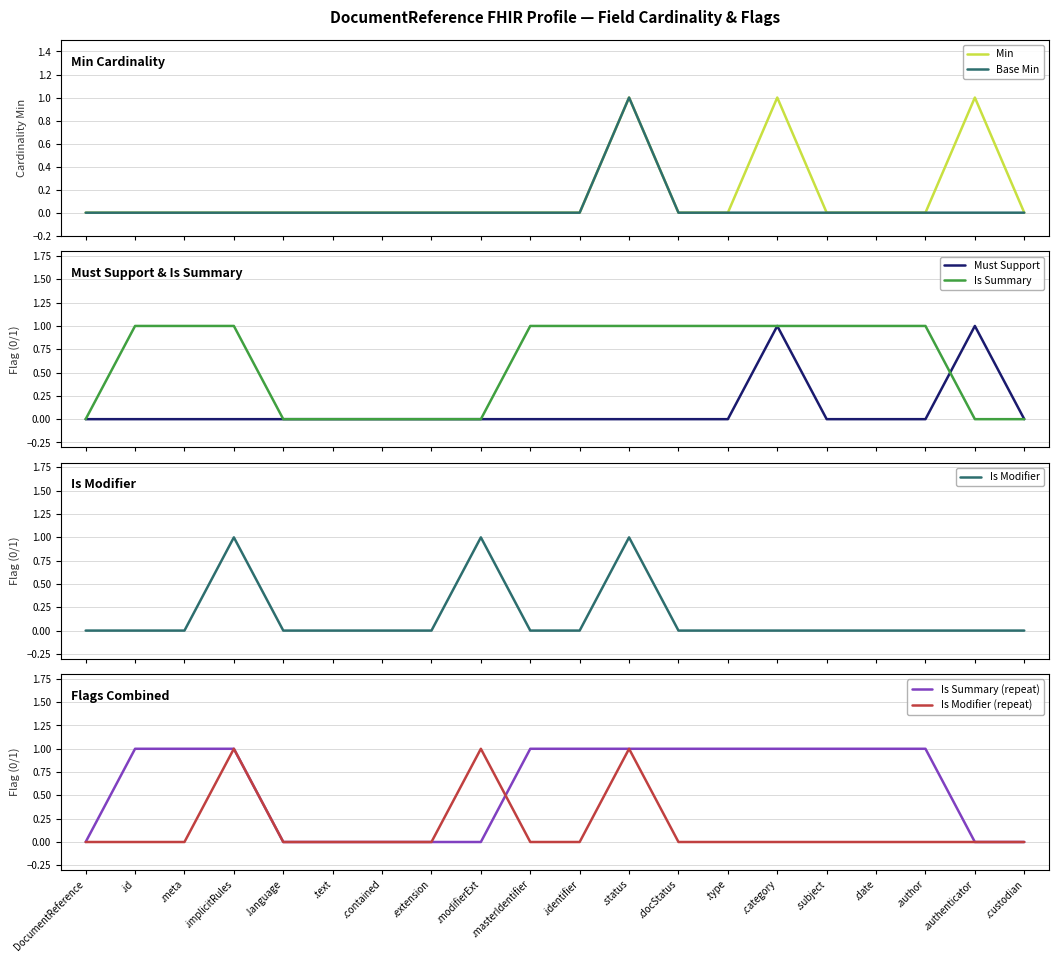

The Is Summary (repeat) series shows 0 at .authenticator. True or false?

True